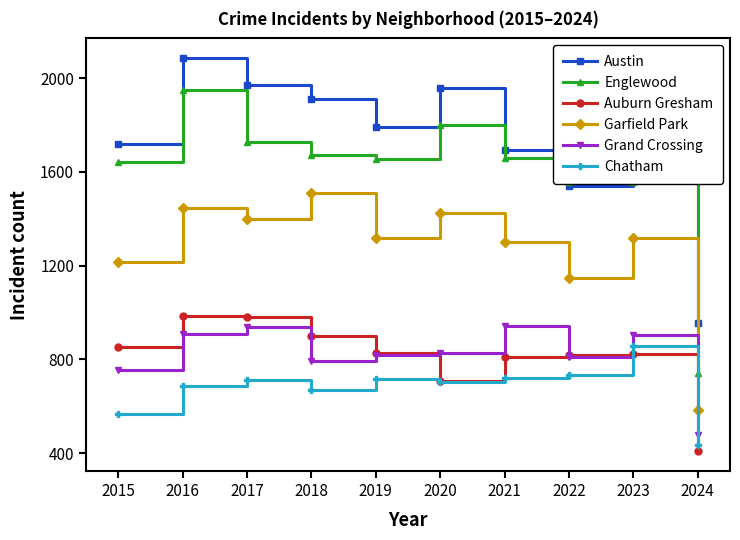

What is the value of the Grand Crossing point at the 10th from the left?

478